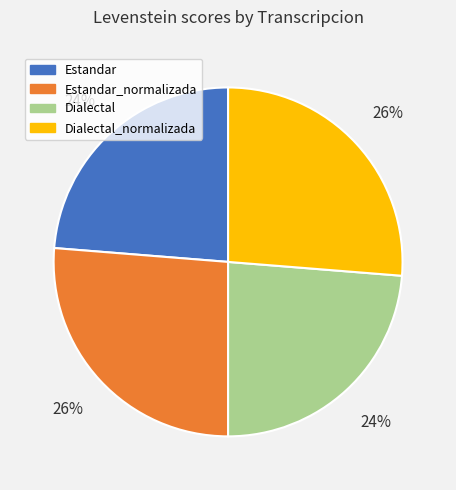

Is there a majority slice in this chart?

No